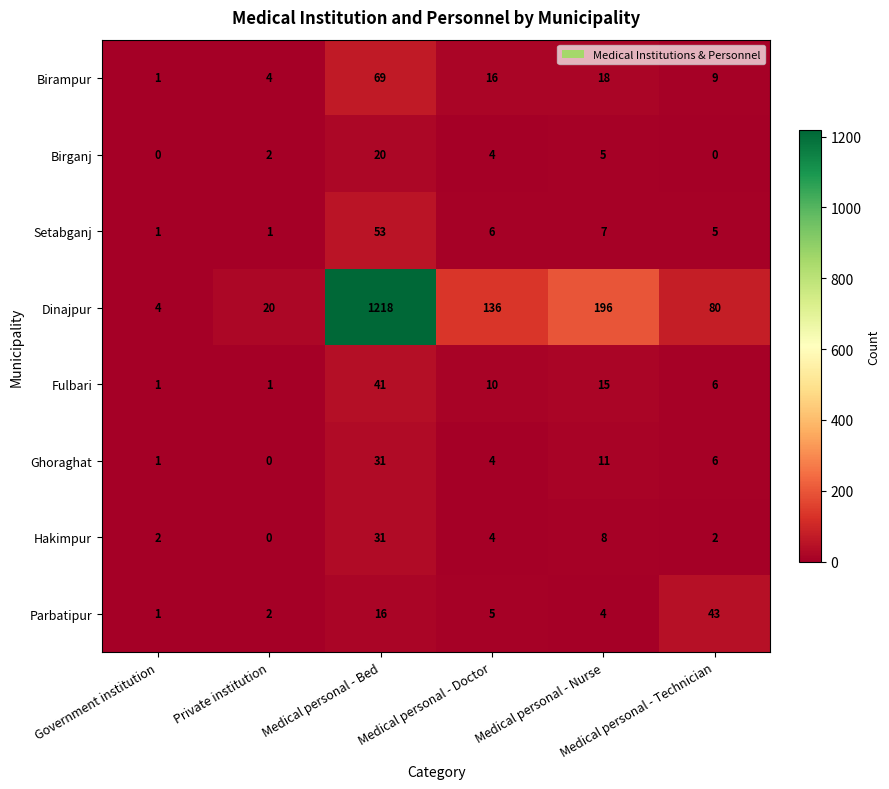

How many distinct data groups are displayed?

8